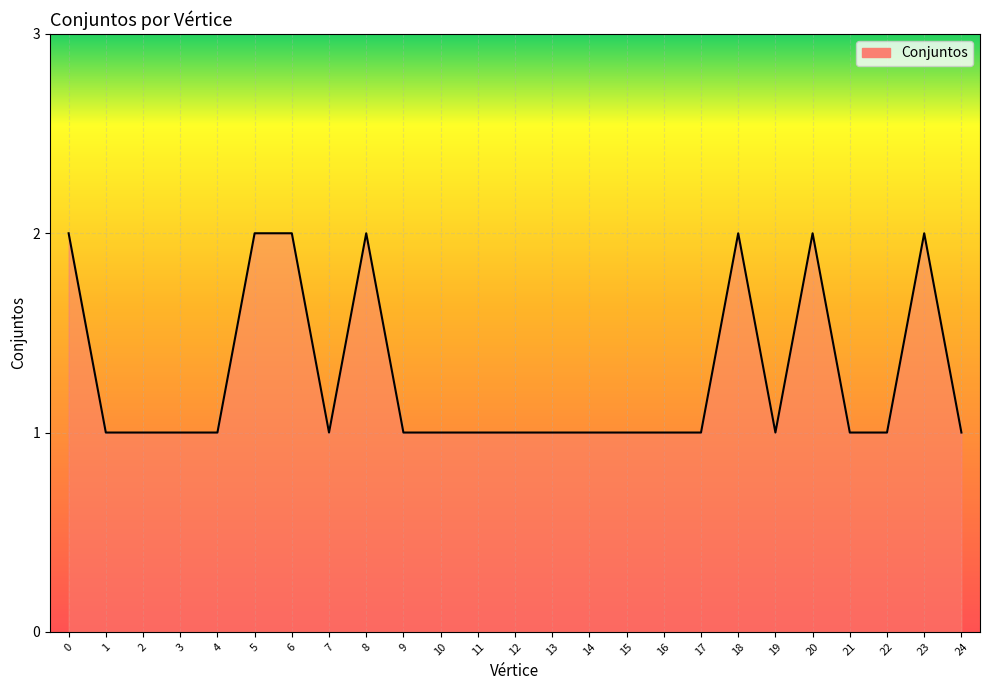

What is the approximate value at 6?

2